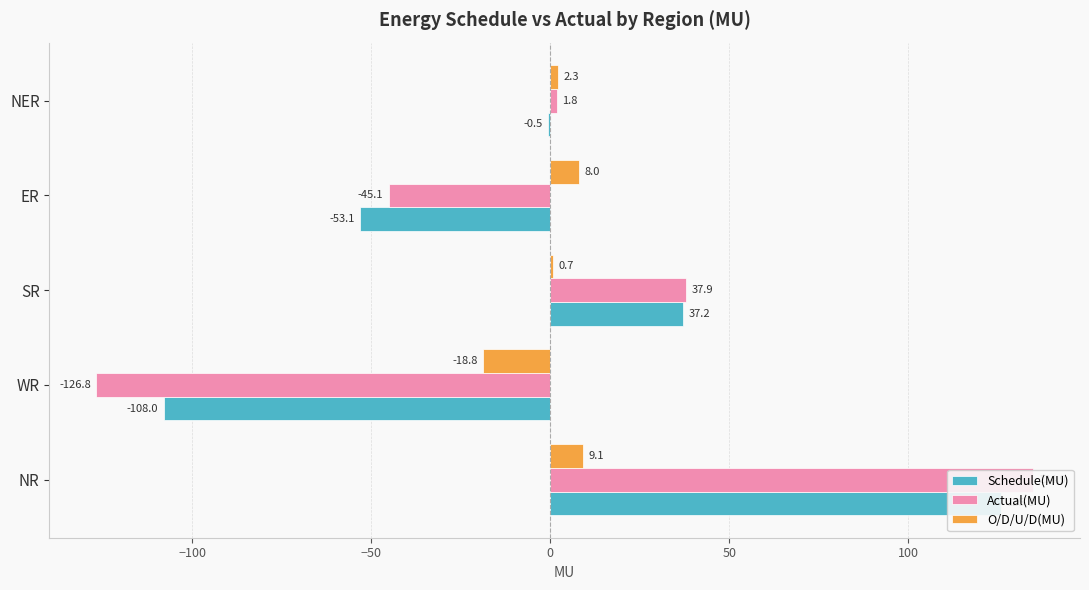

What is the approximate value of Actual(MU) at NR?

134.9